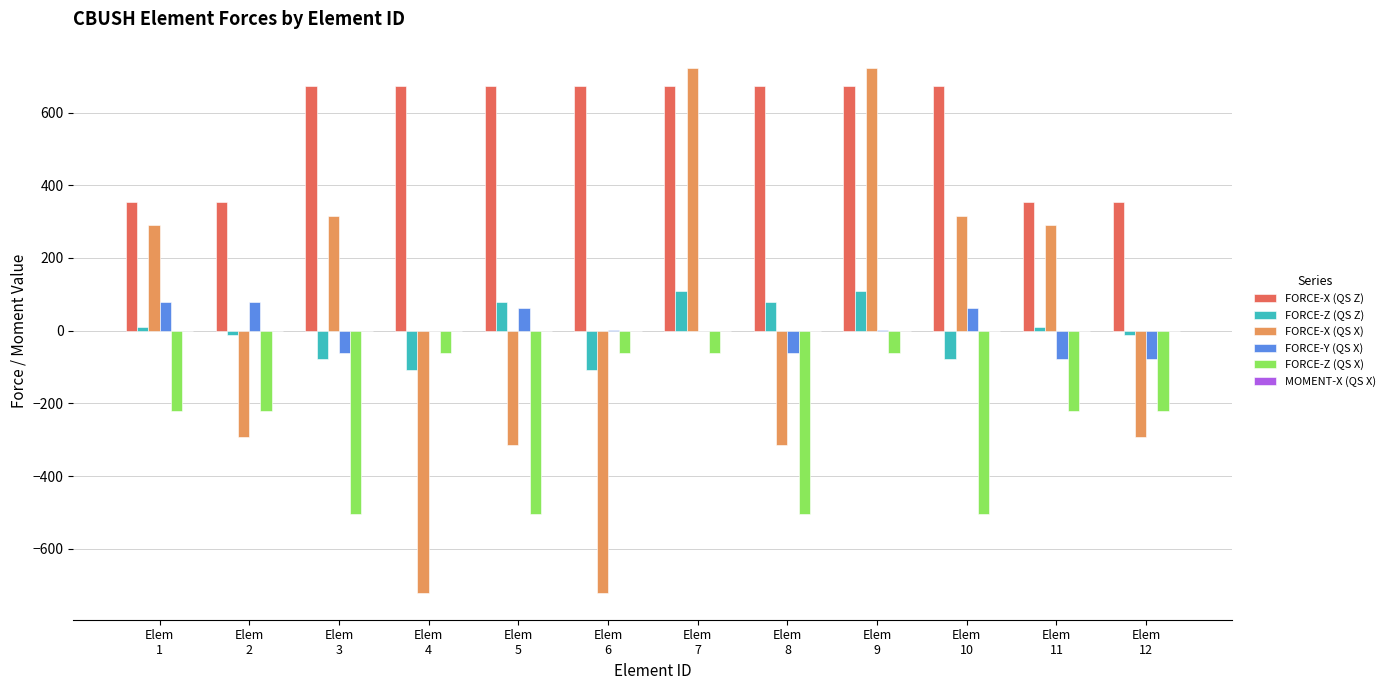

What is the sum of all FORCE-X (QS Z) values?

6806.2